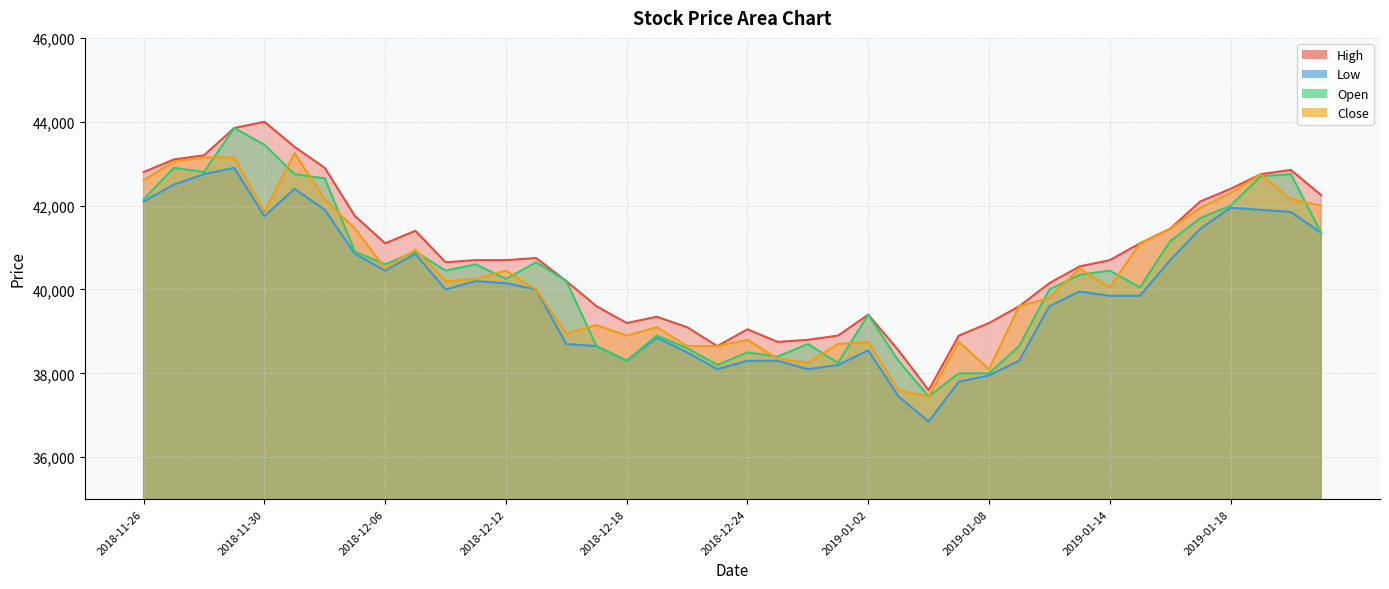

Where does the Open series first go above 40450?

2018-11-26